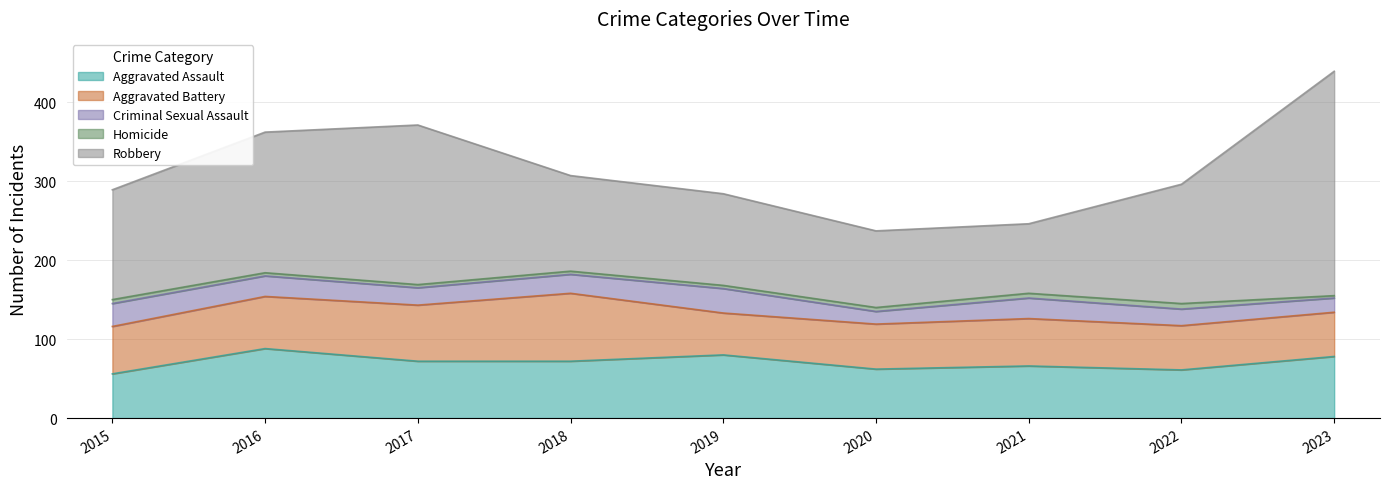

How many interior local valleys does the Aggravated Assault series have?

2